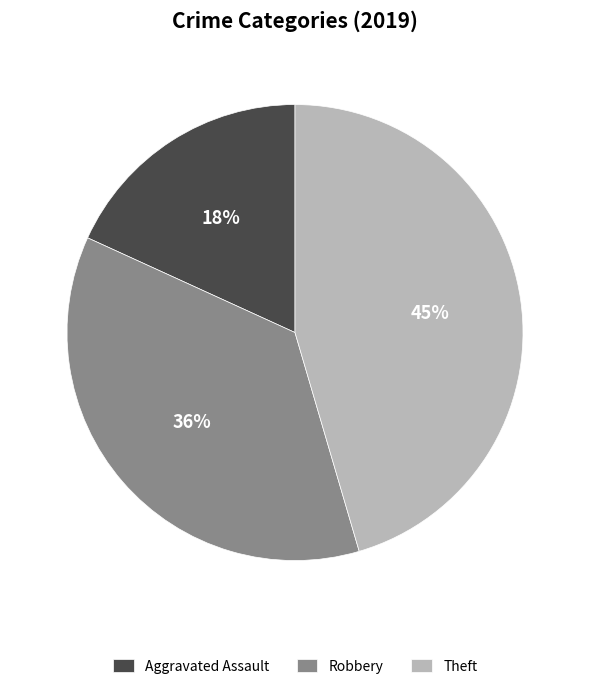

To the nearest percent, what percentage of the pie is Robbery?

36%